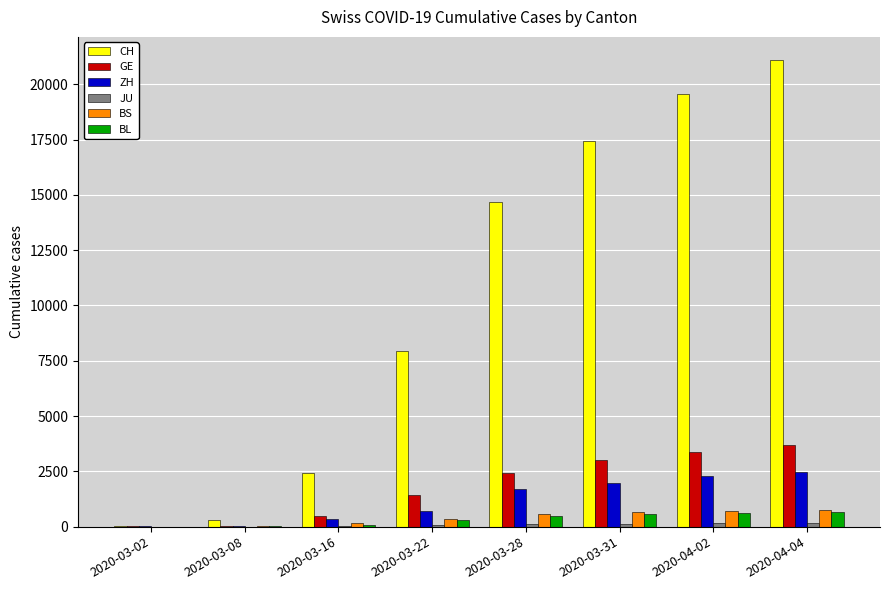

The value of GE at 2020-03-22 is 686. True or false?

False